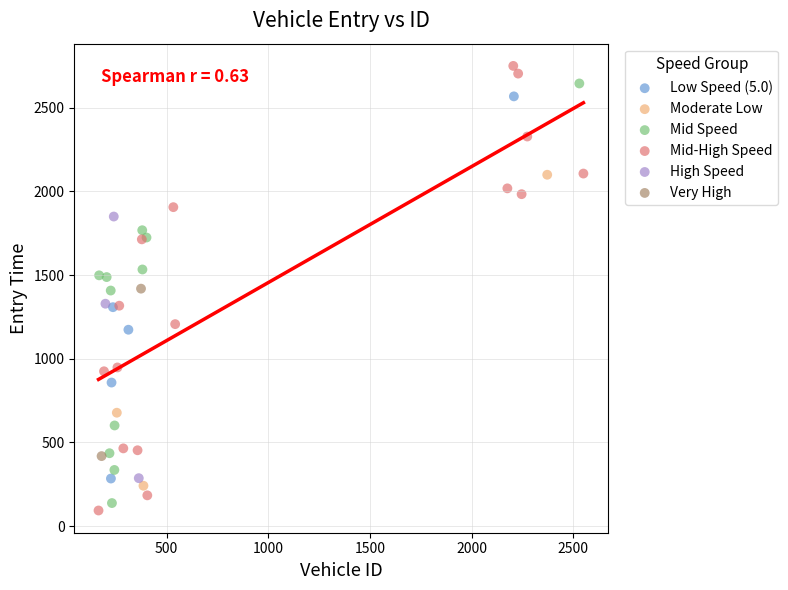

Which series contains the highest Y value?

Mid-High Speed